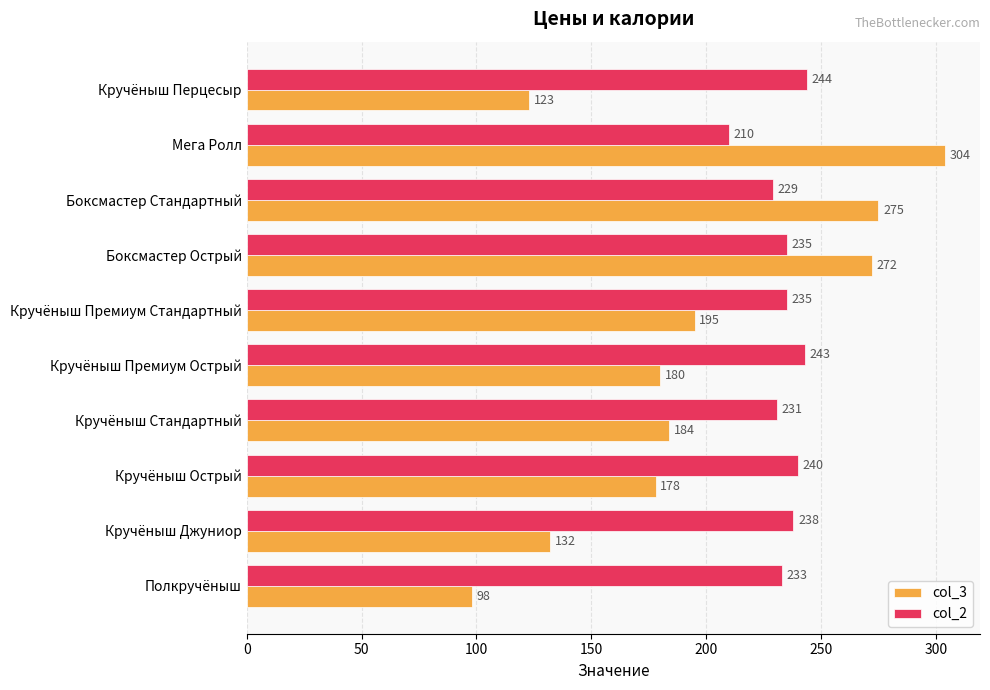

At which label does col_3 reach its minimum?

Полкручёныш